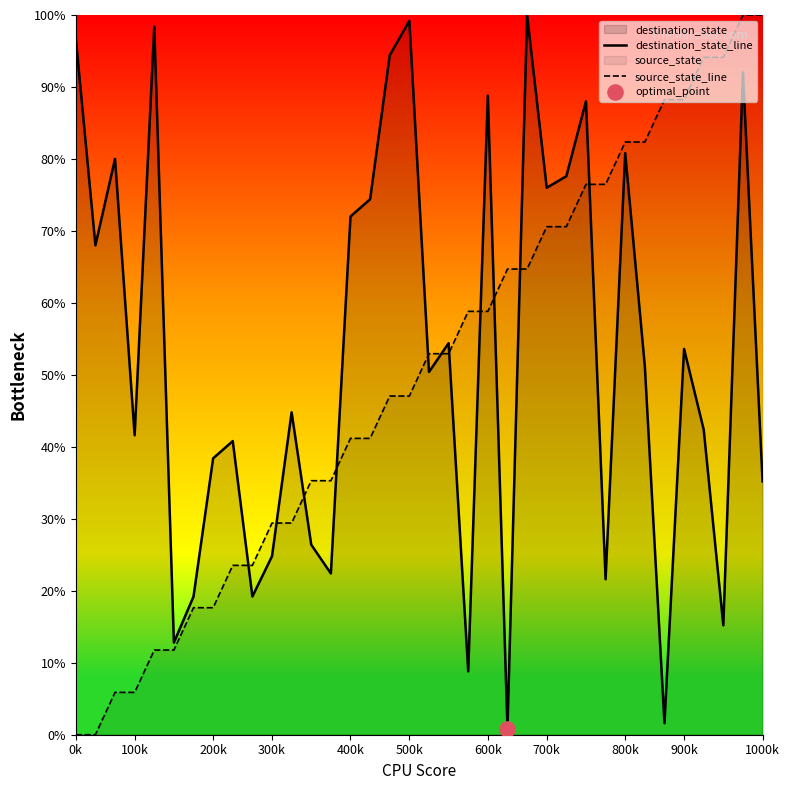

Which series has the largest Y range (max minus min)?

source_state_line